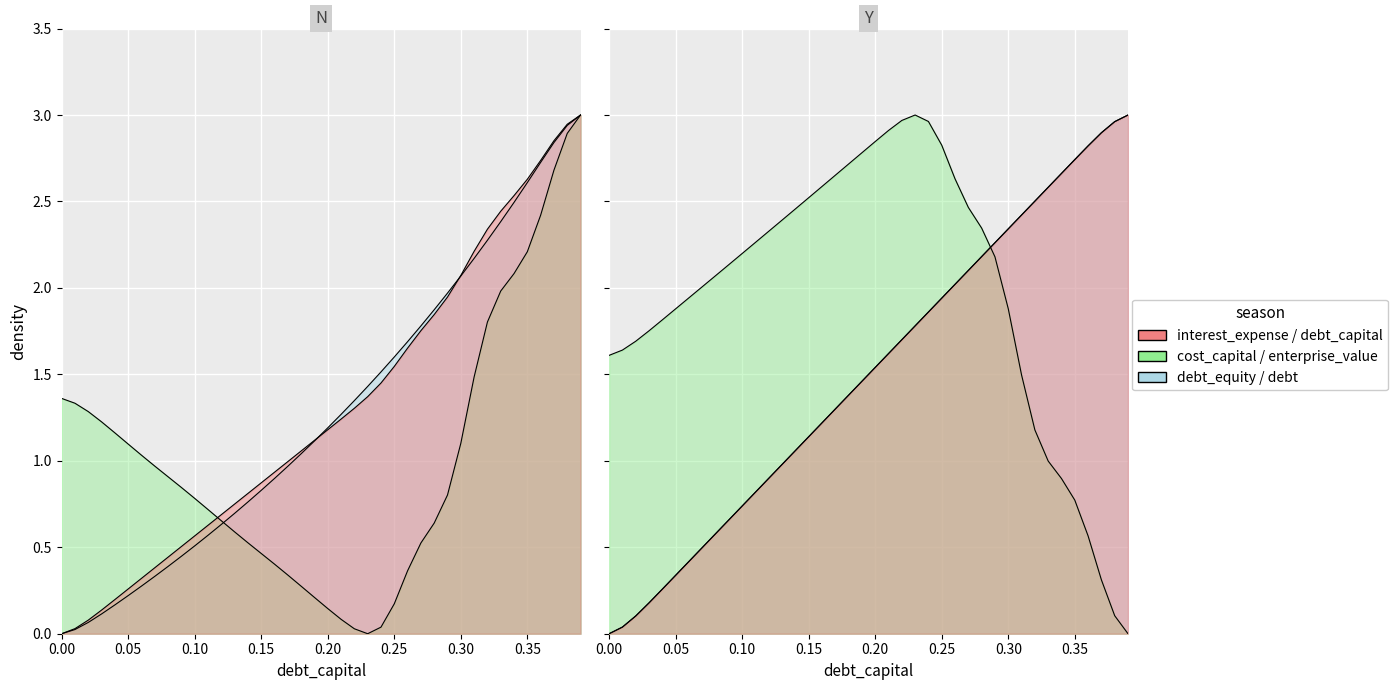

The debt_equity series shows -1.6 at 0.00. True or false?

False